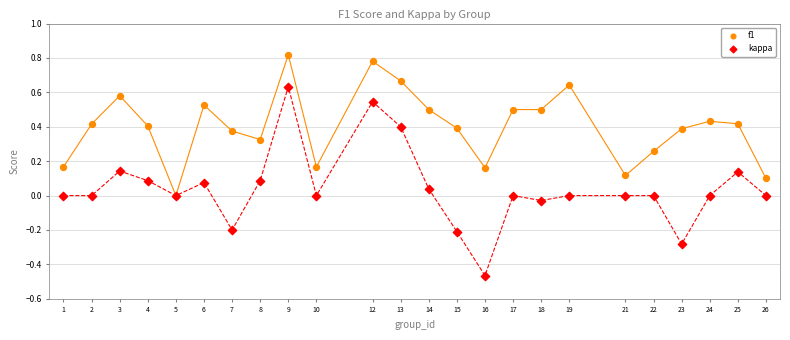

What are all the series names shown in the legend?

f1, kappa